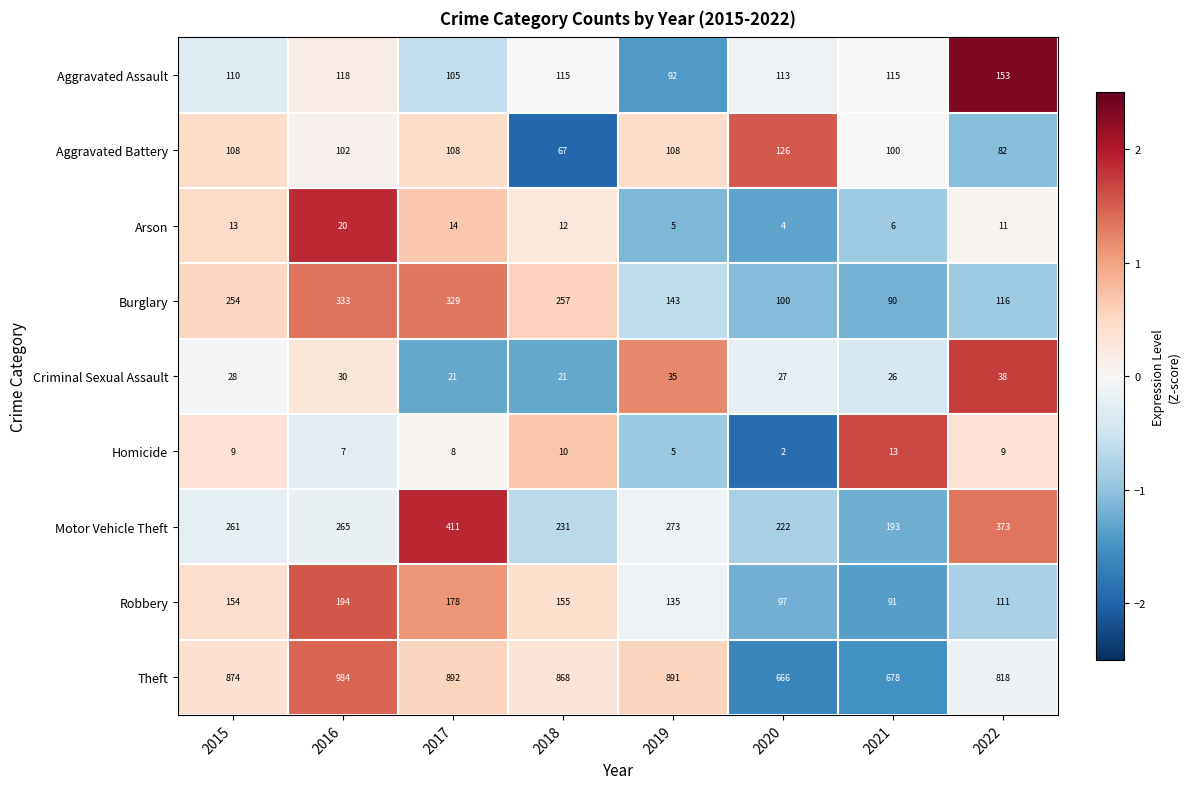

What is the approximate value of Robbery at 2018?

155